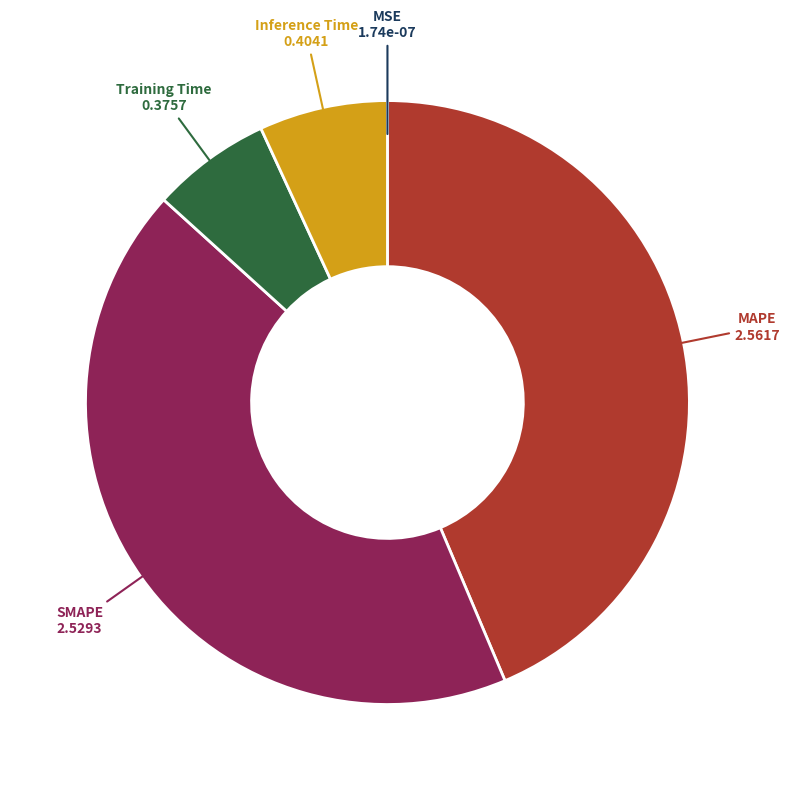

Is there any slice that represents more than half of the pie?

No